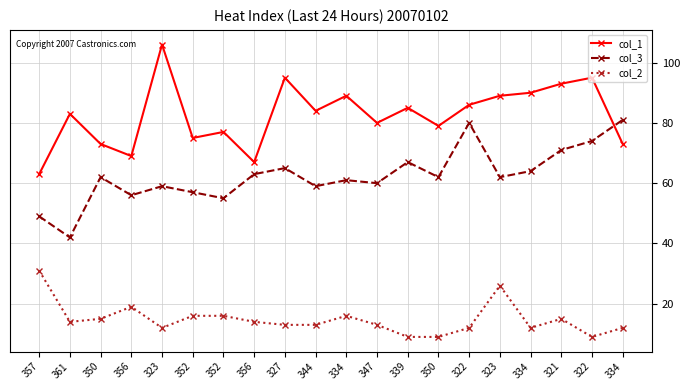

What is the label of the 16th point from the left?

323